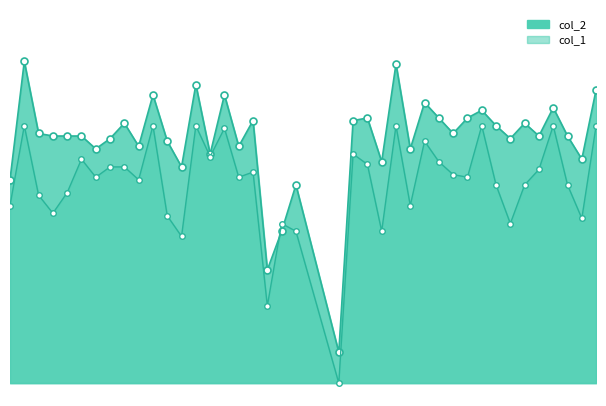

Rank the series by their average value, from lowest to highest.

col_1, col_2